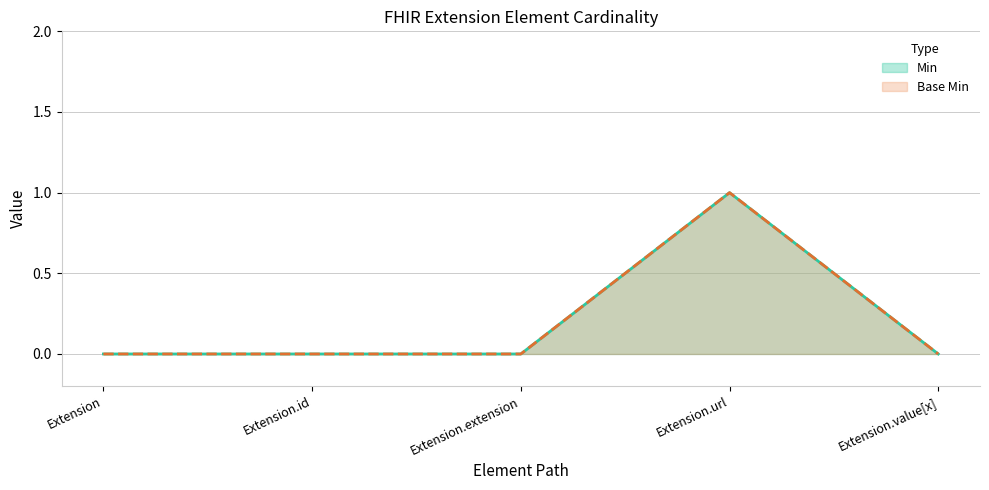

Rank the series by their maximum value, from highest to lowest.

Min, Base Min